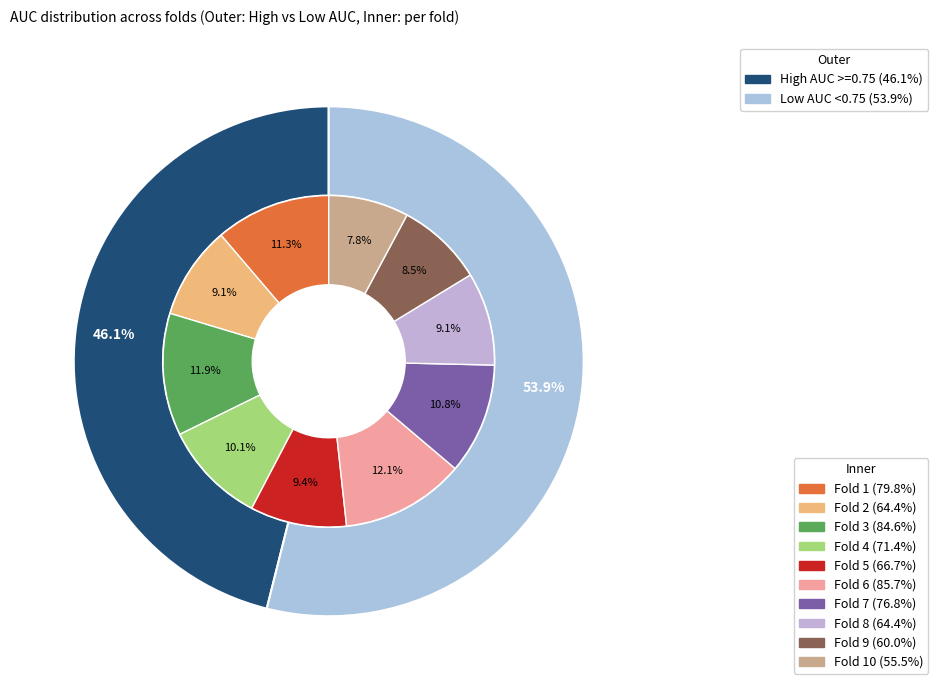

Which category has the biggest portion of the pie?

Fold 6